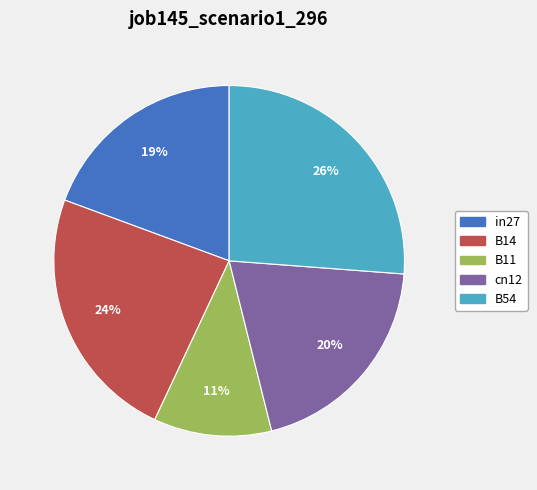

How many segments does this pie chart have?

5